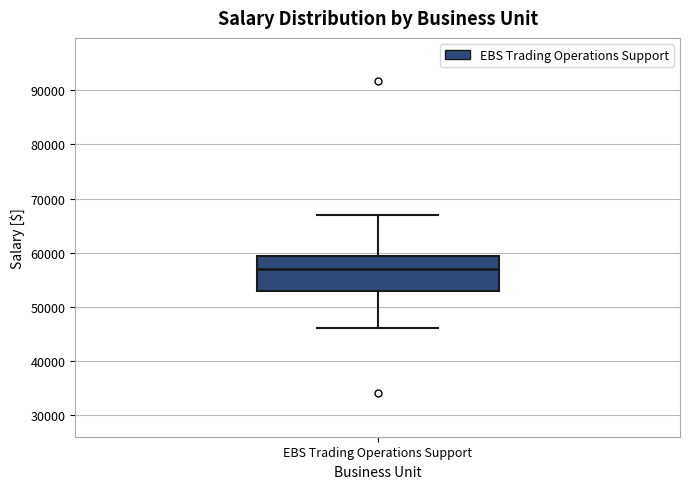

Where is the upper edge of the box for EBS Trading Operations Support on the y-axis? The values are not printed on the chart, so give them approximately, as read against the axis.

59000